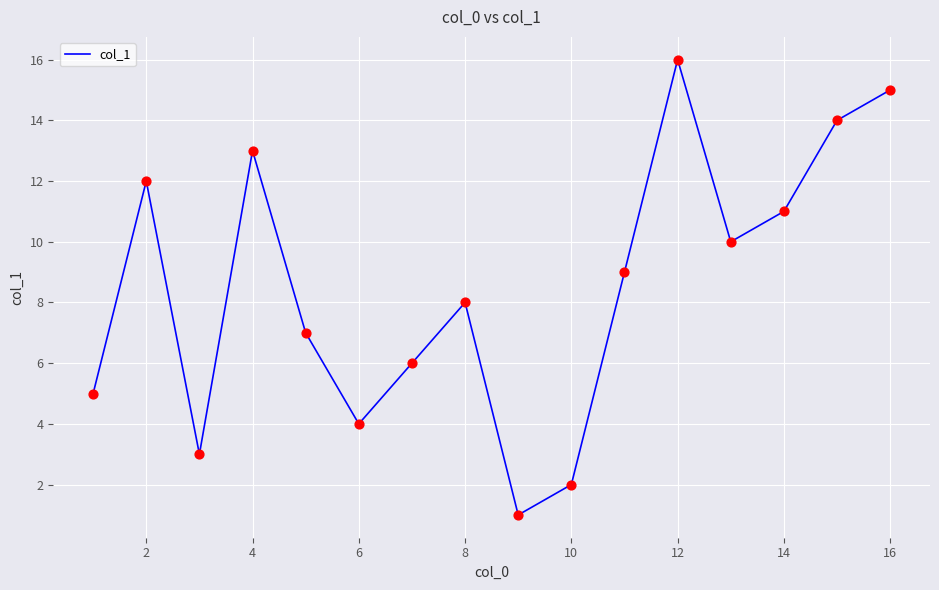

What is the greatest value displayed?

16